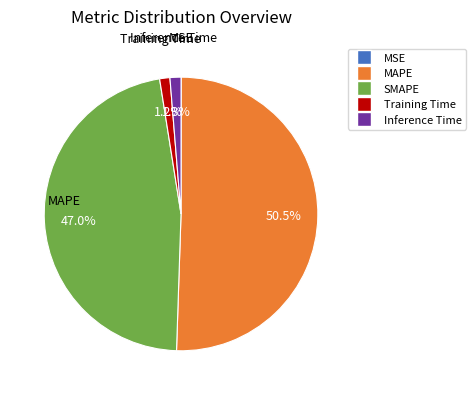

The Inference Time slice represents 1% of the pie. True or false?

True